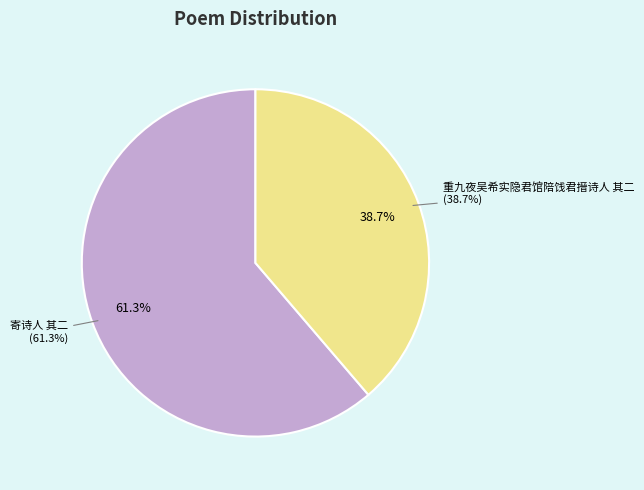

Rank the categories by value from highest to lowest.

寄诗人 其二, 重九夜吴希实隐君馆陪饯君搢诗人 其二